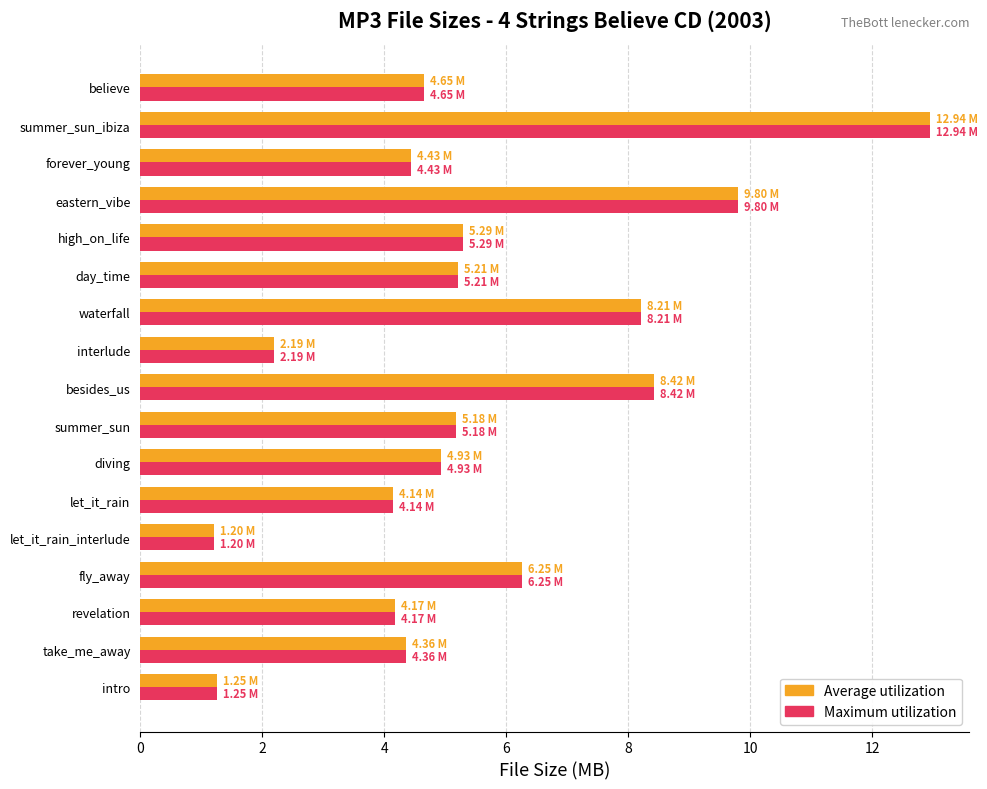

At which label is Average utilization closest to 7?

fly_away